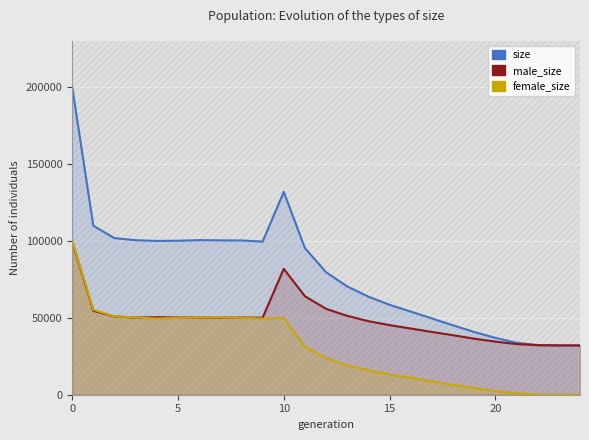

How many times do male_size and female_size cross each other?

3